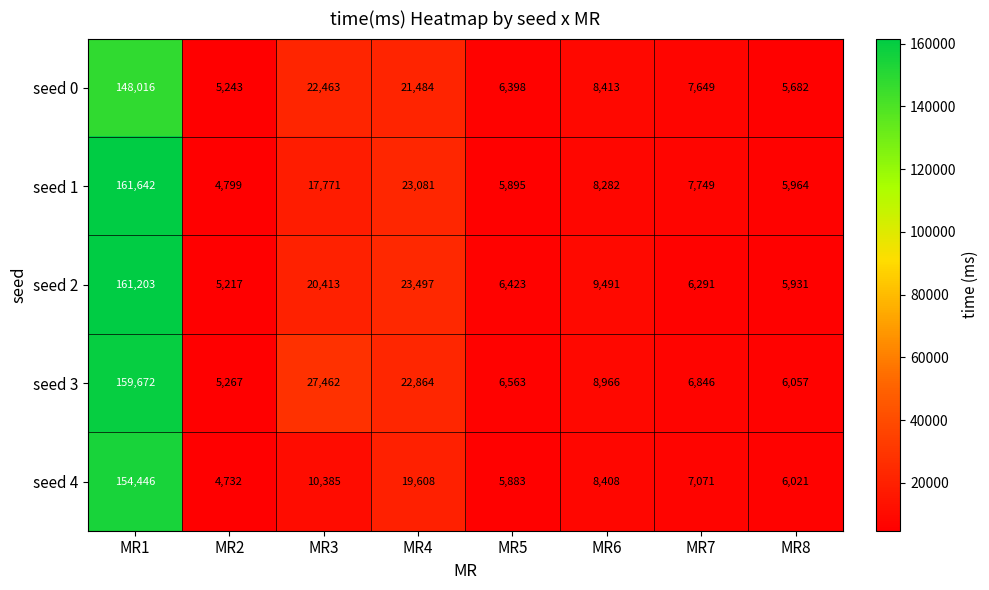

Which label corresponds to the smallest value in the chart?

MR2